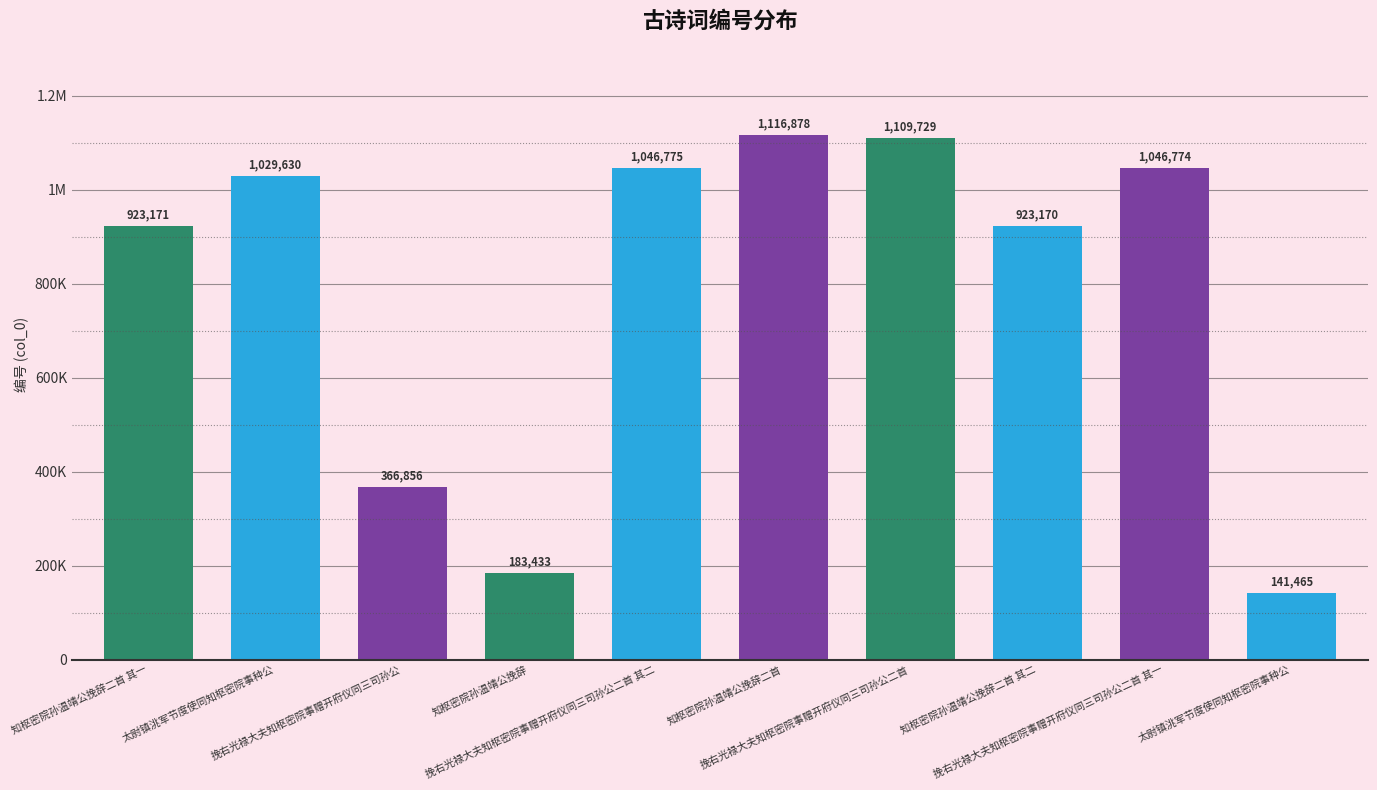

What is the change in value from 挽右光禄大夫知枢密院事赠开府仪同三司孙公二首 其二 to 太尉镇洮军节度使同知枢密院事种公?

-905310